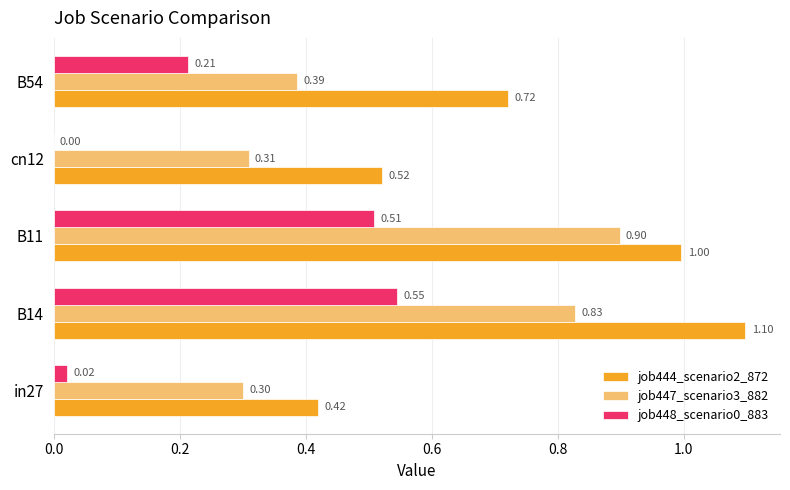

How many series are shown in this chart?

3